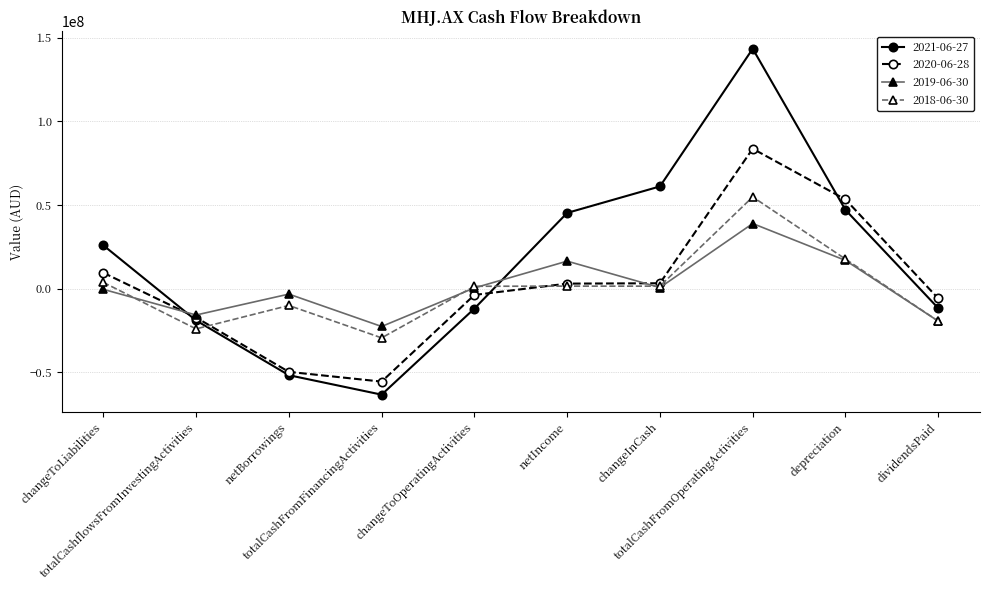

What are all the series names shown in the legend?

2021-06-27, 2020-06-28, 2019-06-30, 2018-06-30